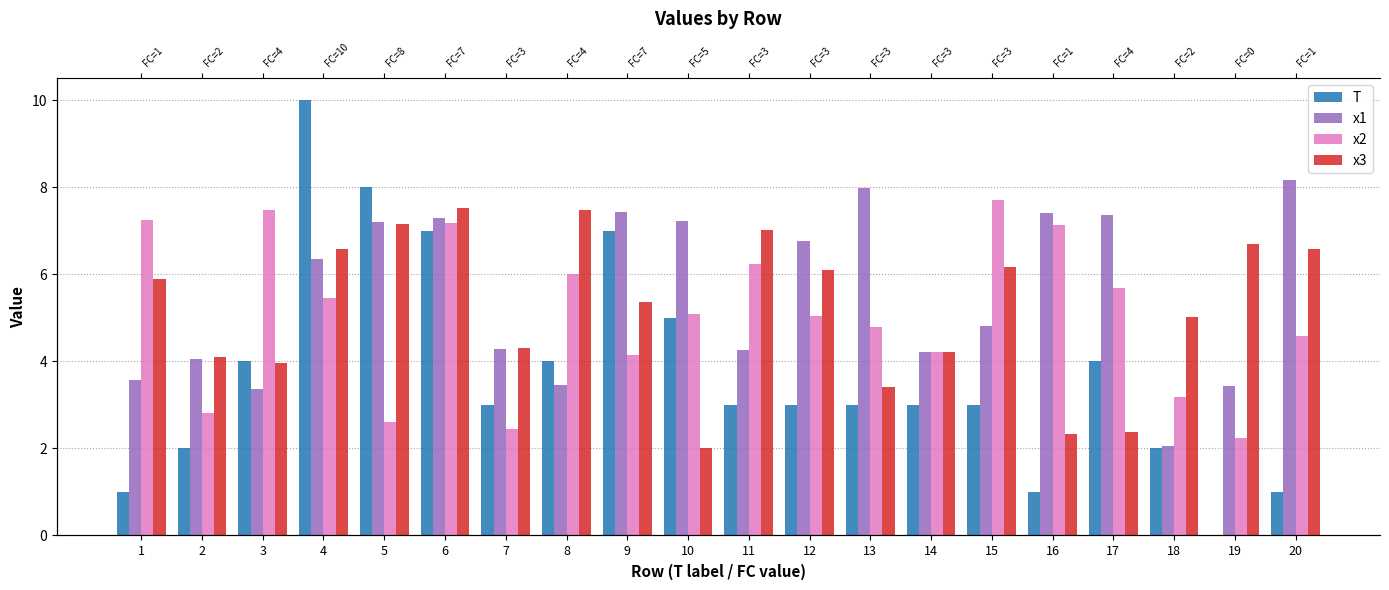

Reading left to right, extract all data points from this chart.

T: 1=1.0	2=2.0	3=4.0	4=10.0	5=8.0	6=7.0	7=3.0	8=4.0	9=7.0	10=5.0	11=3.0	12=3.0	13=3.0	14=3.0	15=3.0	16=1.0	17=4.0	18=2.0	19=0.0	20=1.0
x1: 1=3.6	2=4.1	3=3.4	4=6.4	5=7.2	6=7.3	7=4.3	8=3.5	9=7.4	10=7.2	11=4.3	12=6.8	13=8.0	14=4.2	15=4.8	16=7.4	17=7.4	18=2.1	19=3.4	20=8.2
x2: 1=7.2	2=2.8	3=7.5	4=5.5	5=2.6	6=7.2	7=2.5	8=6.0	9=4.1	10=5.1	11=6.2	12=5.0	13=4.8	14=4.2	15=7.7	16=7.1	17=5.7	18=3.2	19=2.2	20=4.6
x3: 1=5.9	2=4.1	3=4.0	4=6.6	5=7.2	6=7.5	7=4.3	8=7.5	9=5.4	10=2.0	11=7.0	12=6.1	13=3.4	14=4.2	15=6.2	16=2.3	17=2.4	18=5.0	19=6.7	20=6.6